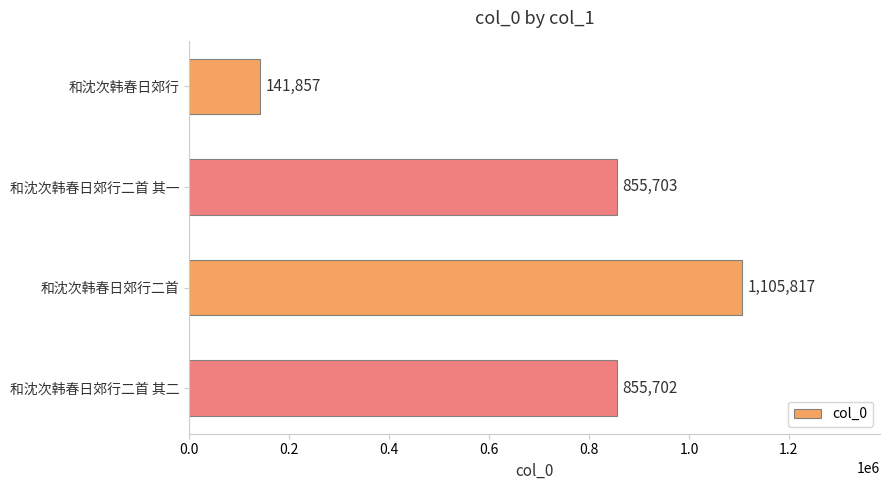

List the labels in order of value, largest first.

和沈次韩春日郊行二首, 和沈次韩春日郊行二首 其一, 和沈次韩春日郊行二首 其二, 和沈次韩春日郊行